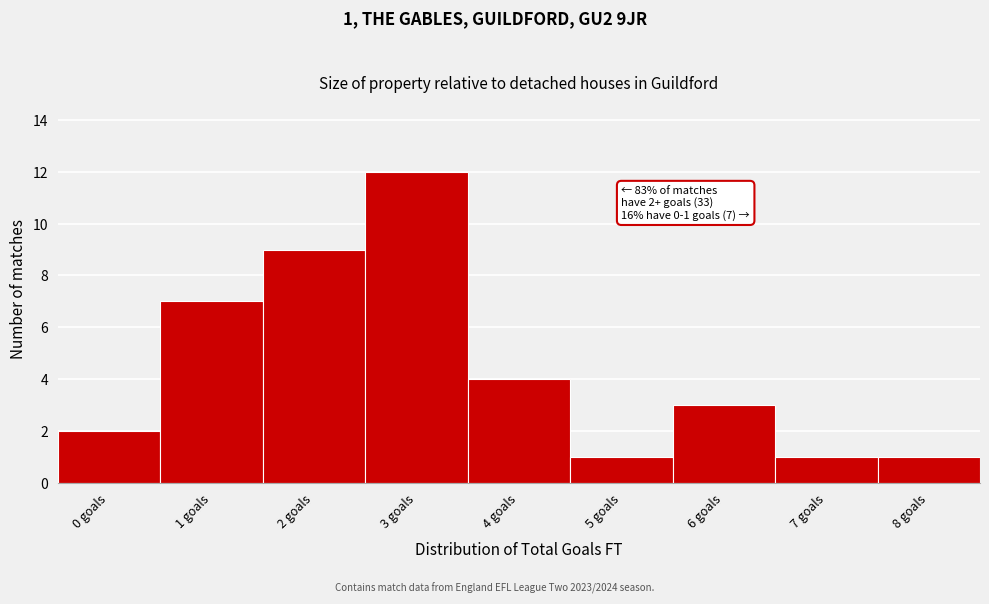

Reading right to left, what are all the values shown in this chart?

8 goals=1	7 goals=1	6 goals=3	5 goals=1	4 goals=4	3 goals=12	2 goals=9	1 goals=7	0 goals=2